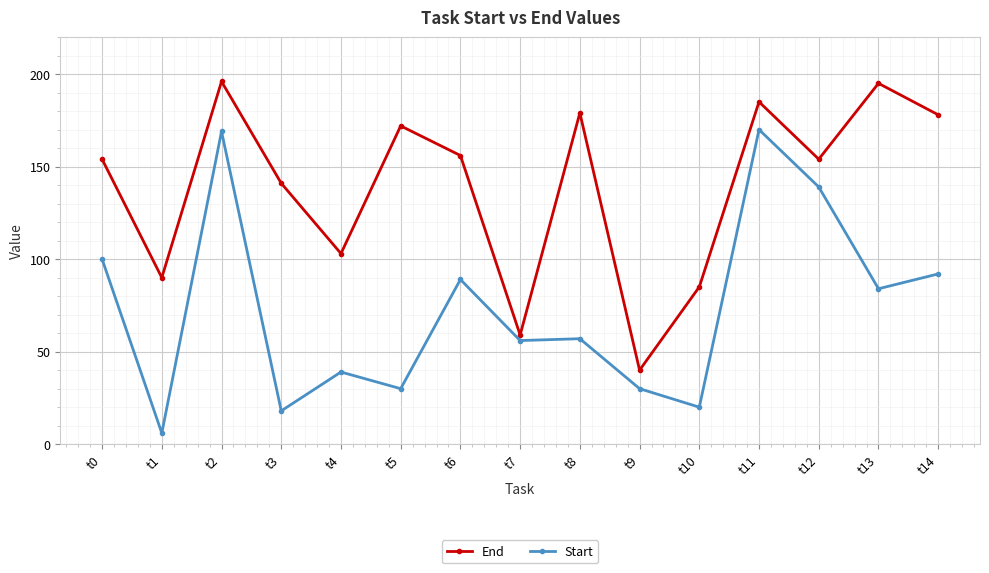

What is the value of the End point at the 9th from the left?

179